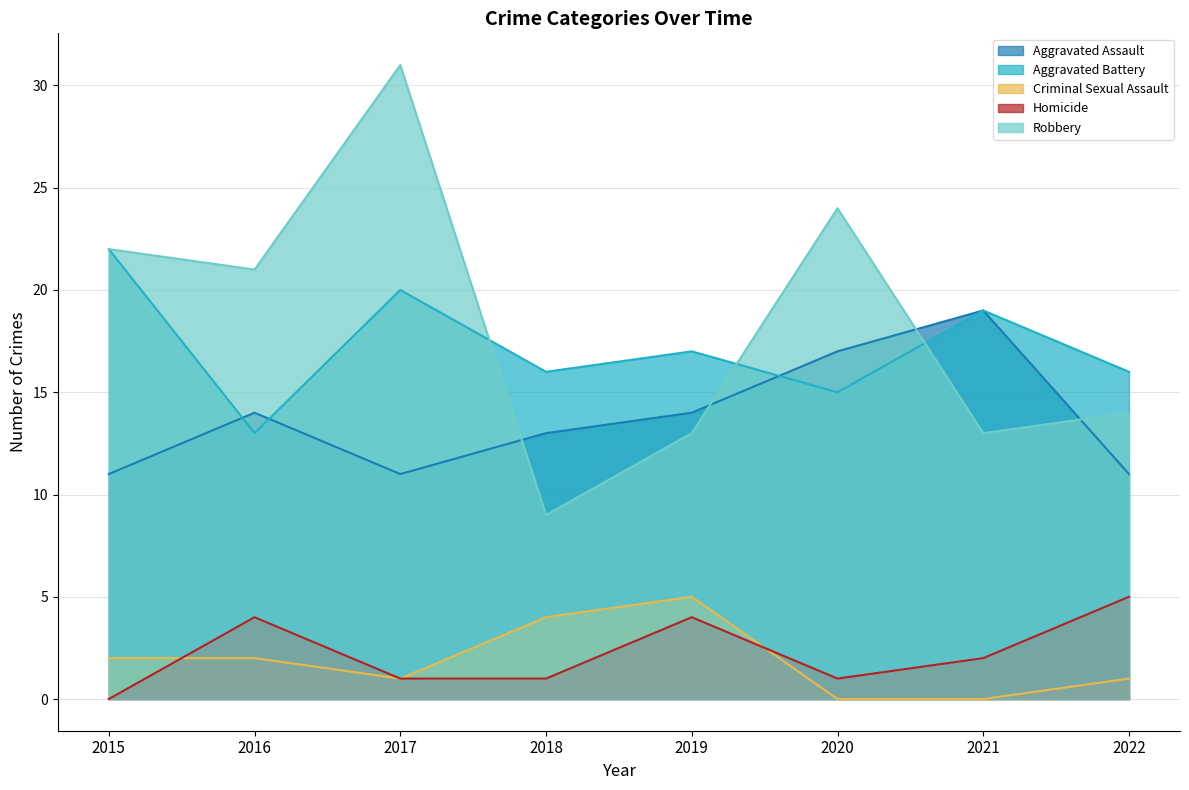

Which series has the widest spread of values?

Robbery